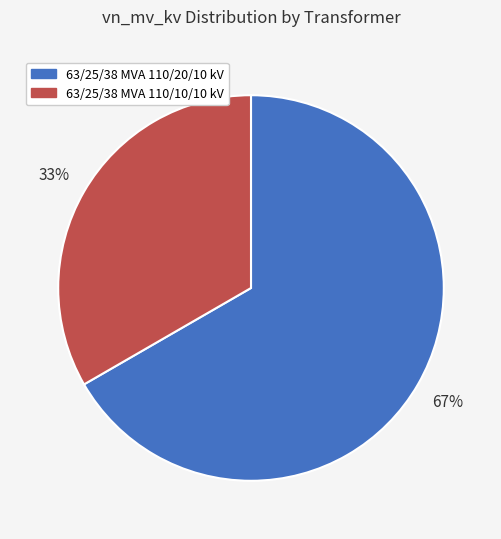

Which category accounts for the majority?

63/25/38 MVA 110/20/10 kV